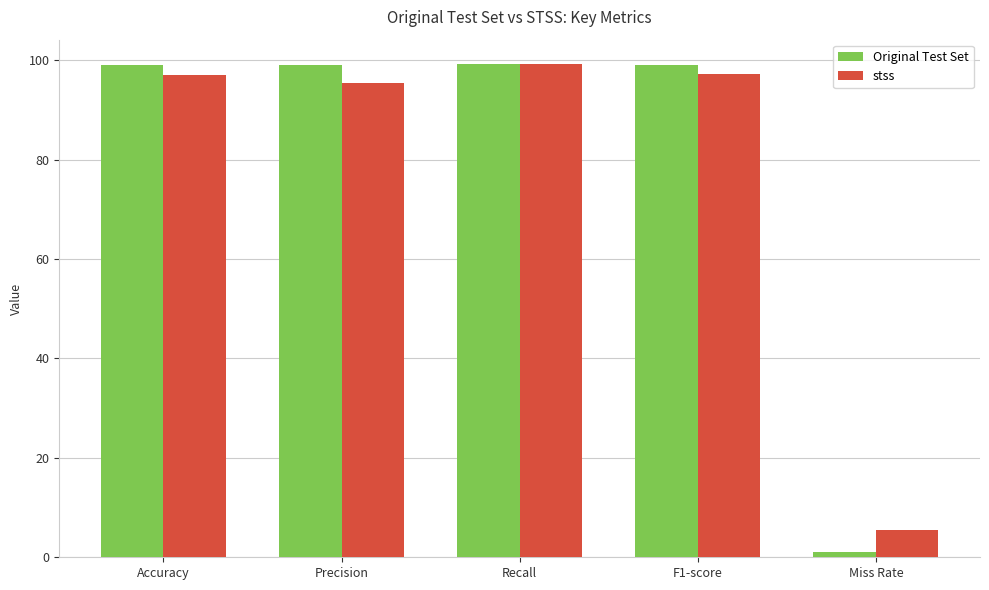

The value of Original Test Set at Precision is 176.6. True or false?

False